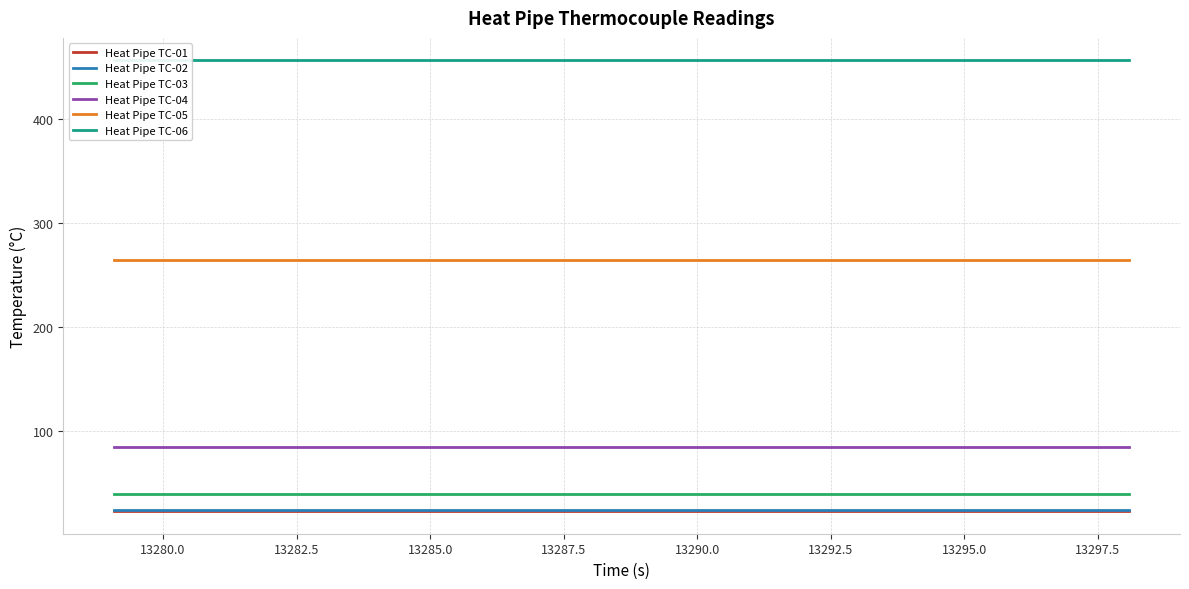

Does the chart have visible grid lines?

Yes